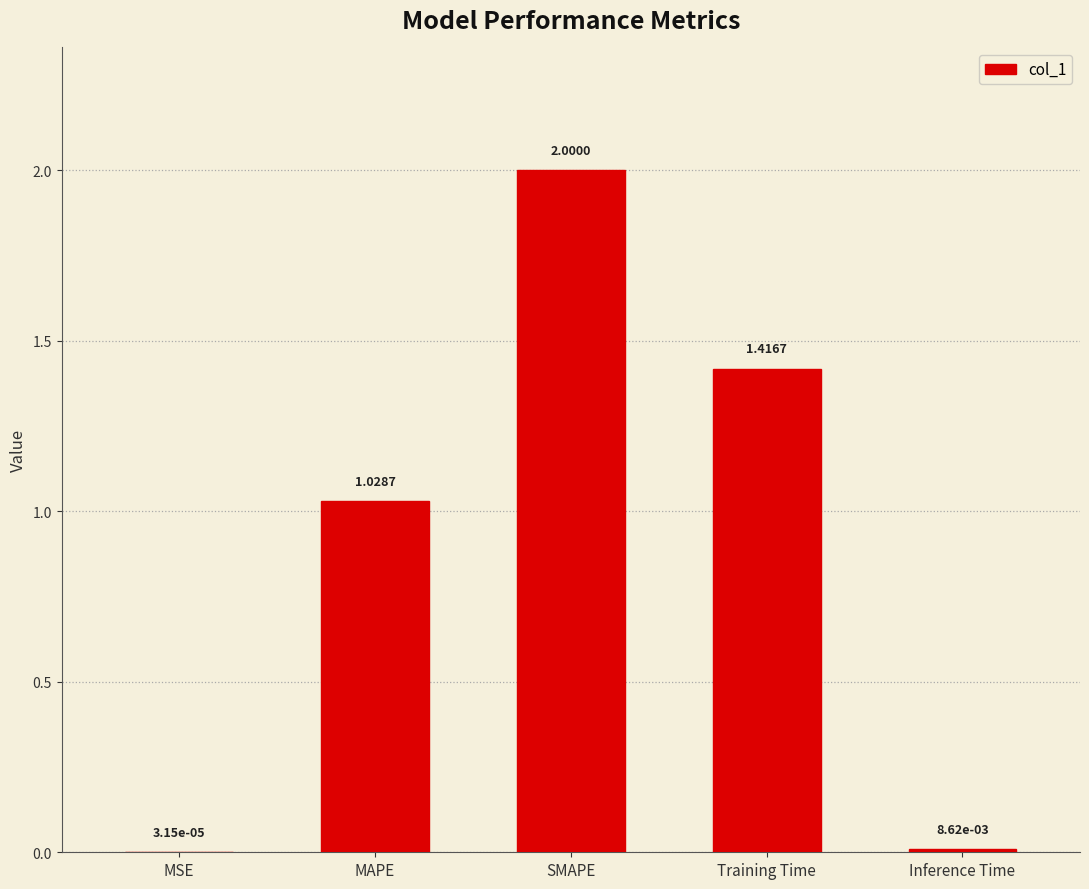

At which category does the chart reach its peak across all series?

SMAPE